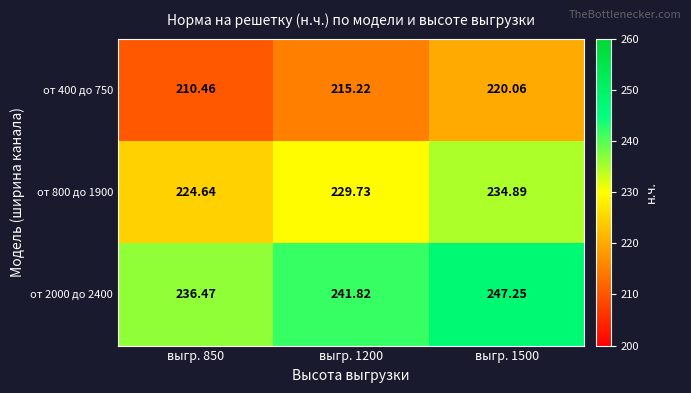

Is the value of от 400 до 750 at выгр. 1200 greater than the value of от 2000 до 2400 at выгр. 1200?

No